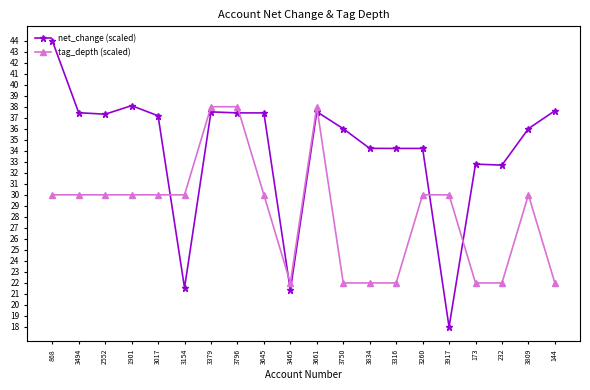

The value of net_change (scaled) at 3750 is 36.0. True or false?

True